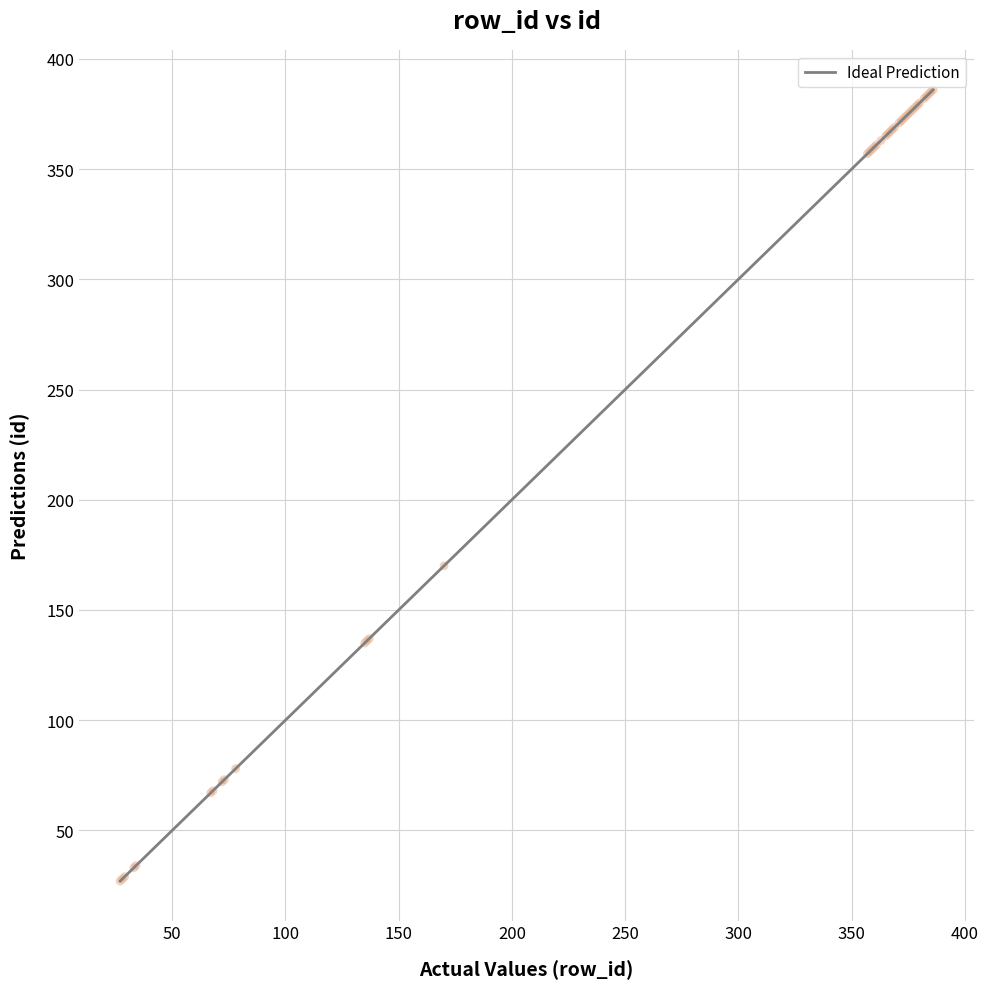

What Y value in the scatter plot is closest to 206?

170